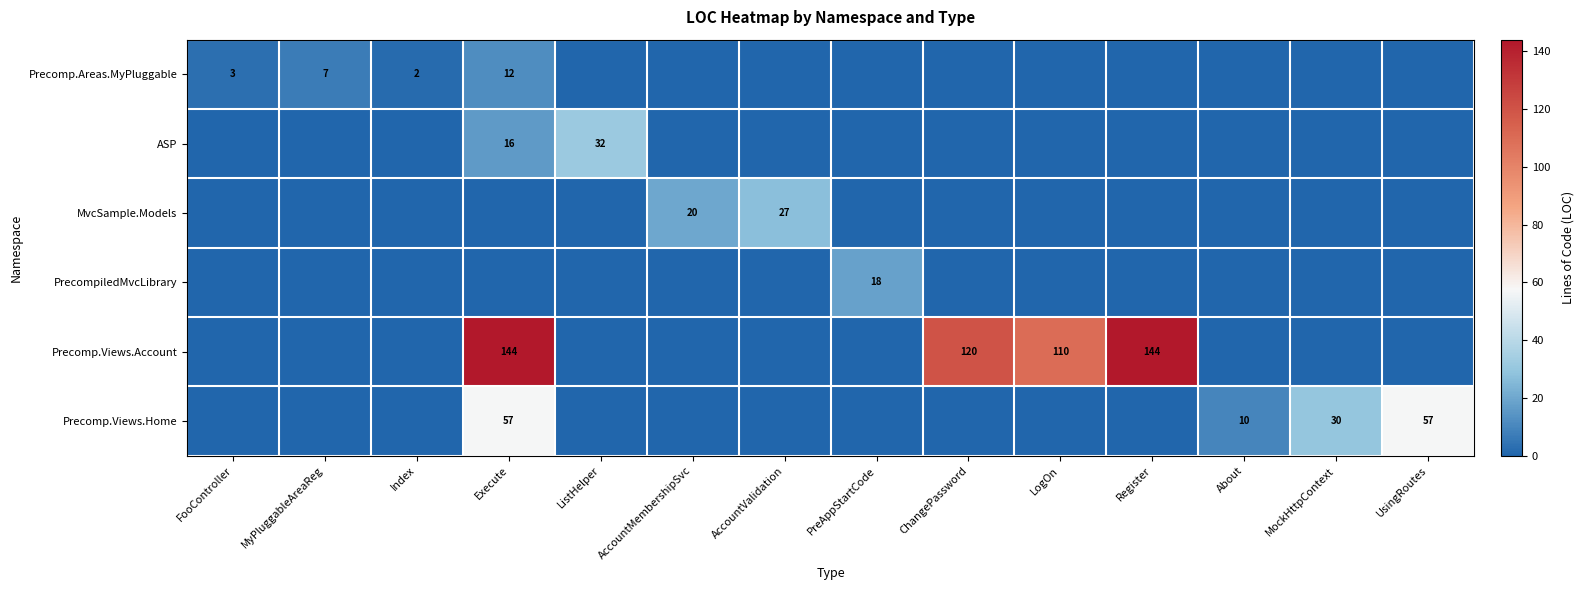

The MvcSample.Models series shows 20 at AccountMembershipSvc. True or false?

True